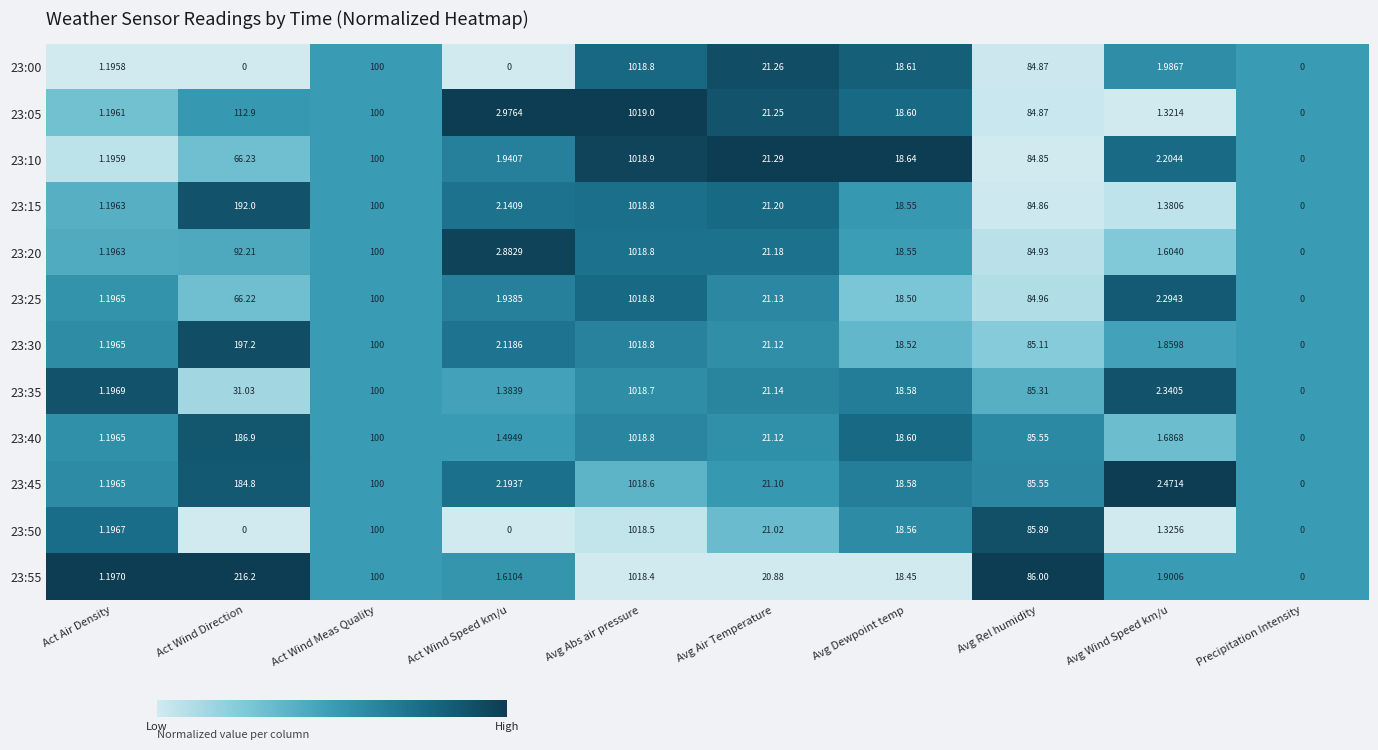

At which label does 23:25 first exceed 21?

Act Wind Direction